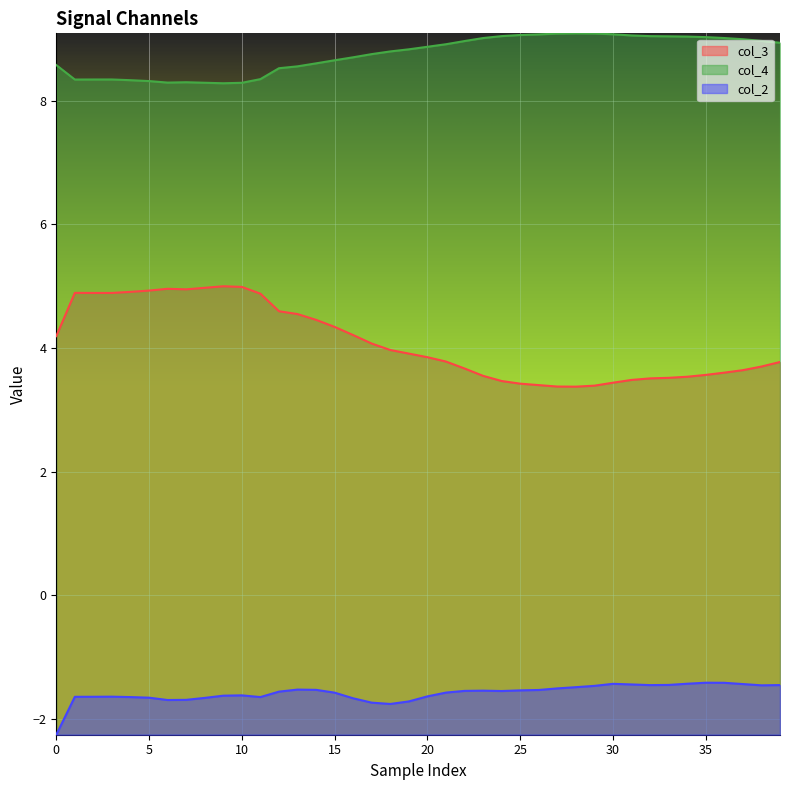

Which label corresponds to the largest value in the chart?

28